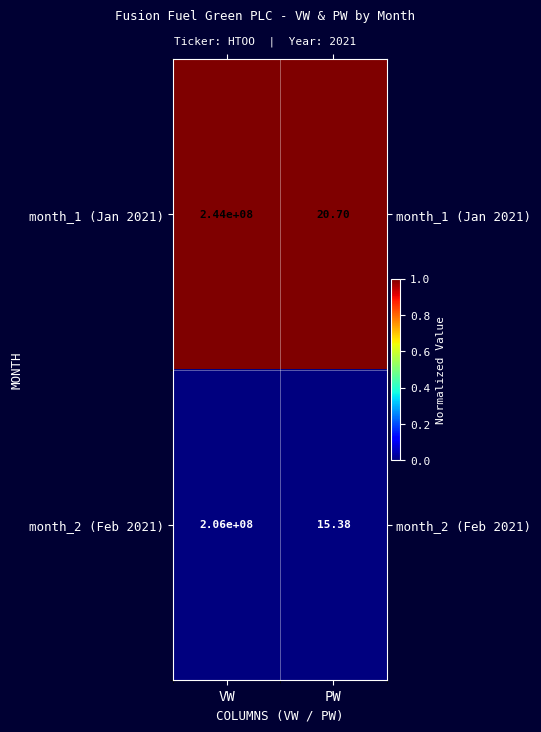

What is the greatest value displayed?

244000000.0